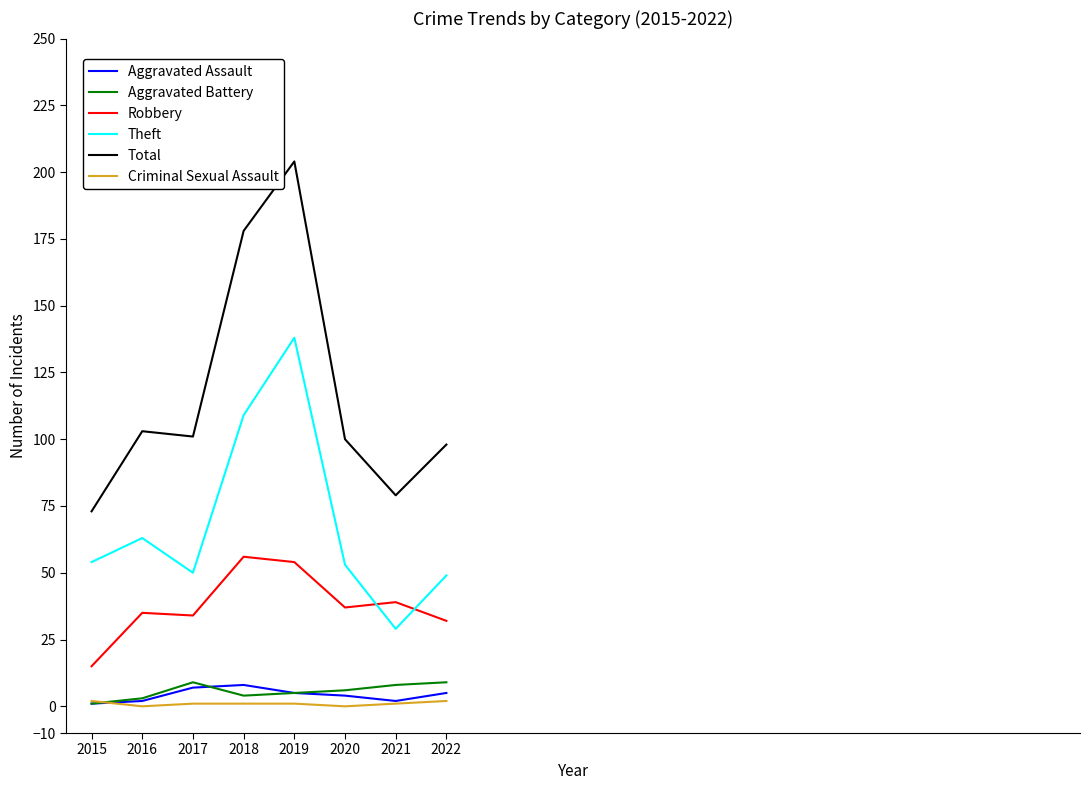

Is this an area chart (filled region under the line)?

No